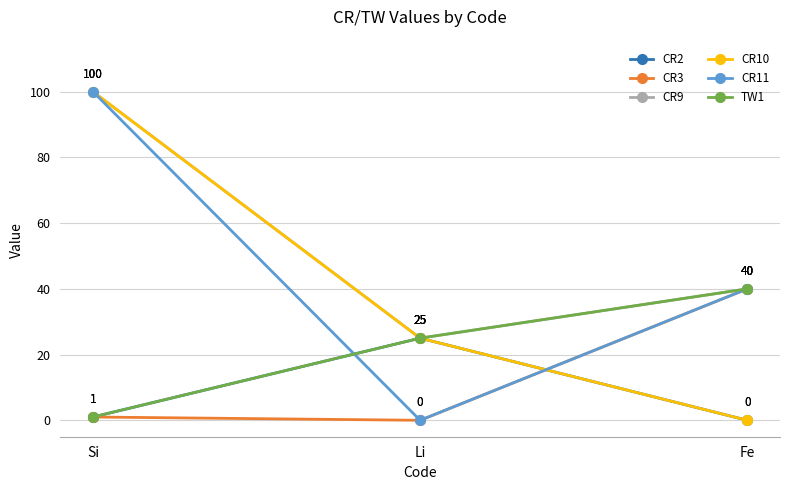

What is the difference between the maximum and minimum values in the CR11 series?

100